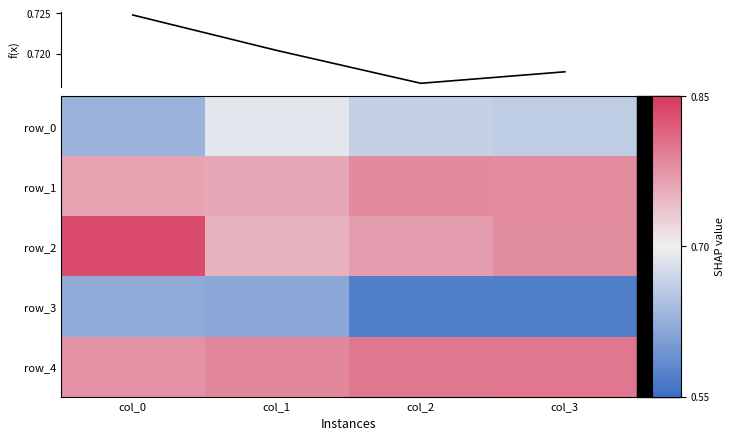

How many row_4 values are between 0 and 1?

4